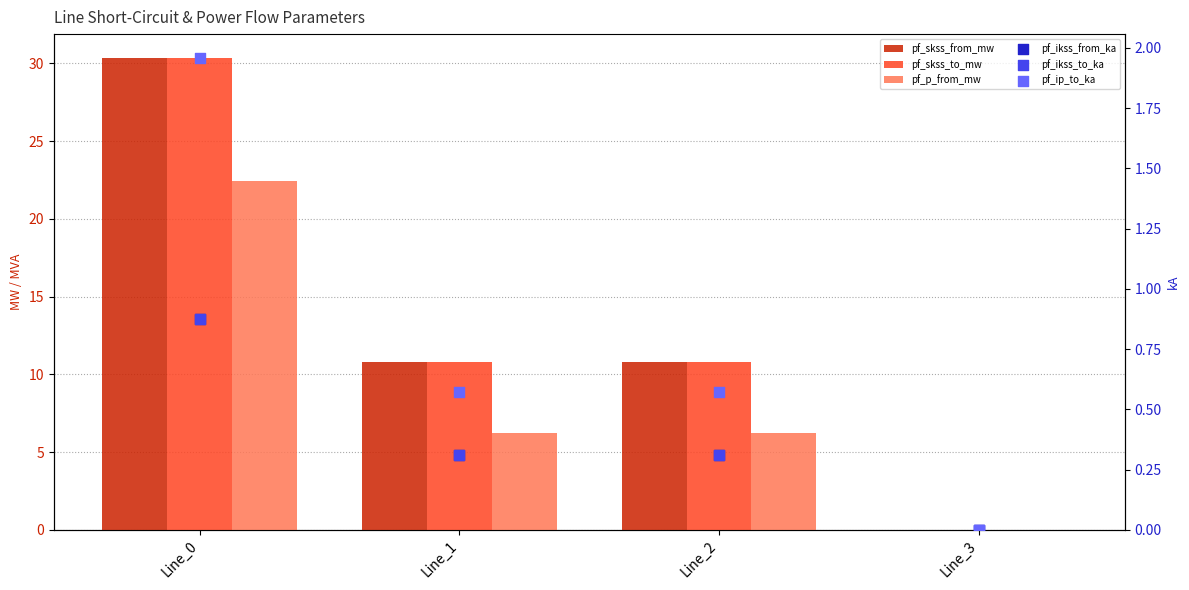

Which series reaches the minimum Y coordinate?

pf_skss_from_mw